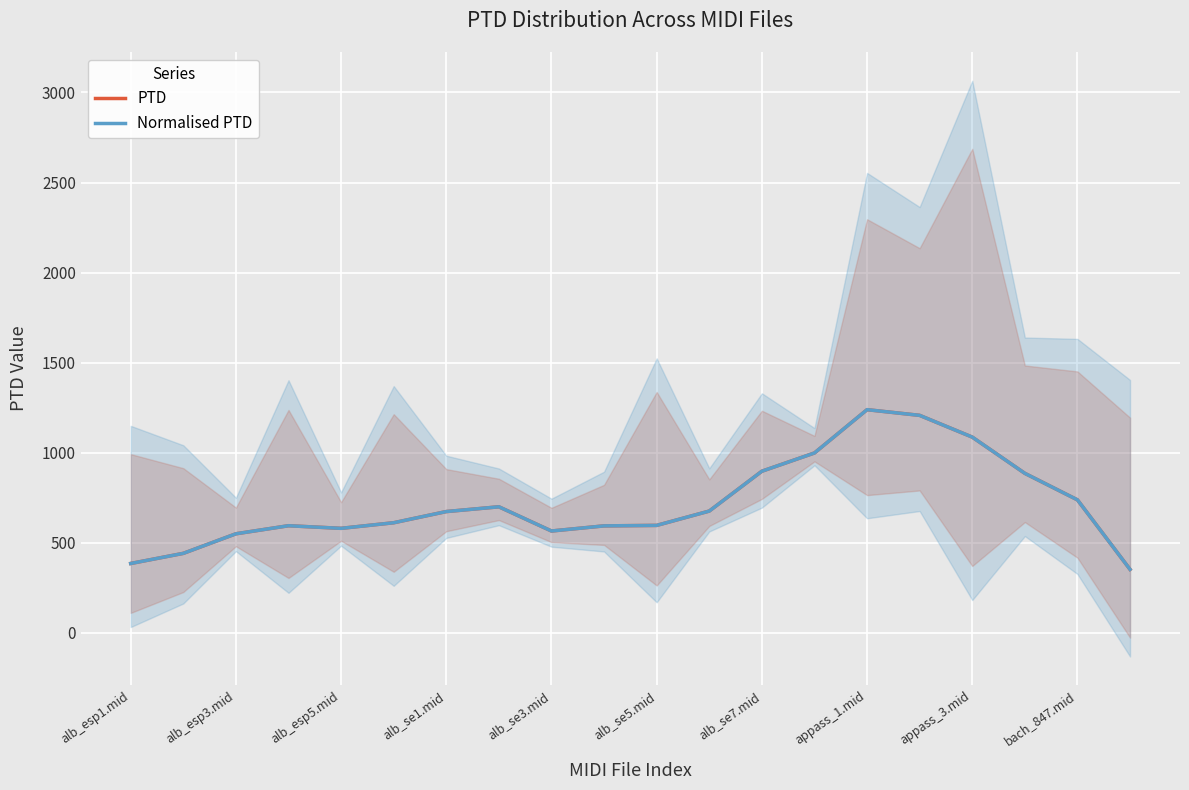

How many lines are shown in the chart?

2